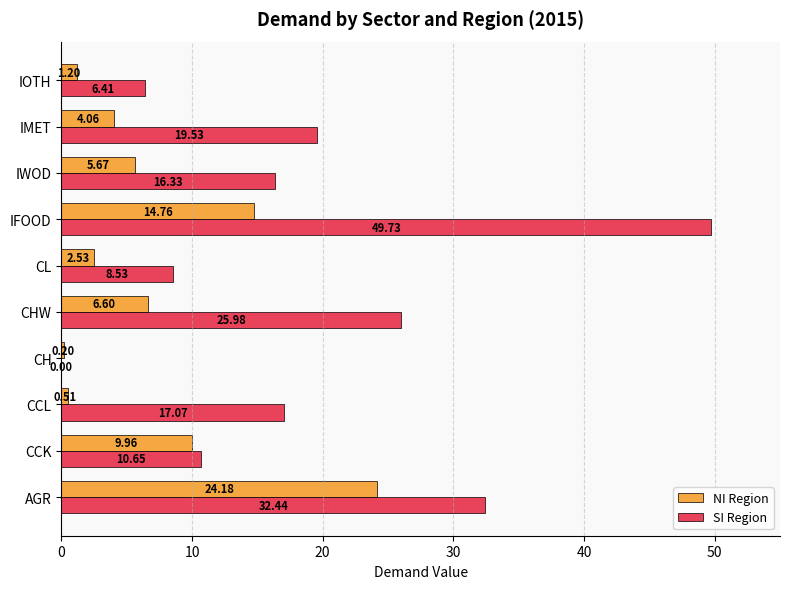

At which category is the sum across all series the highest?

IFOOD